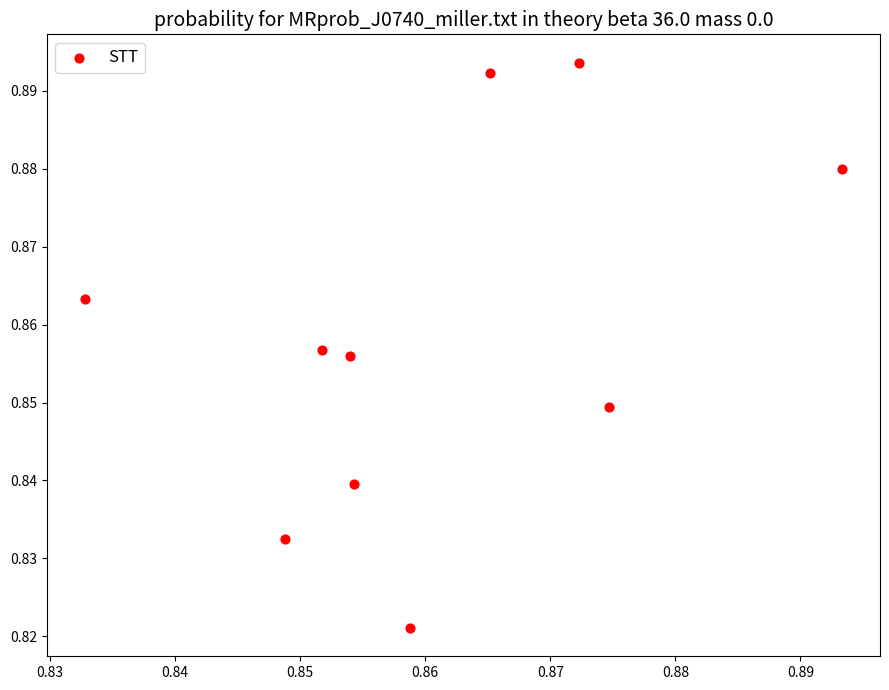

How many data points are displayed?

10